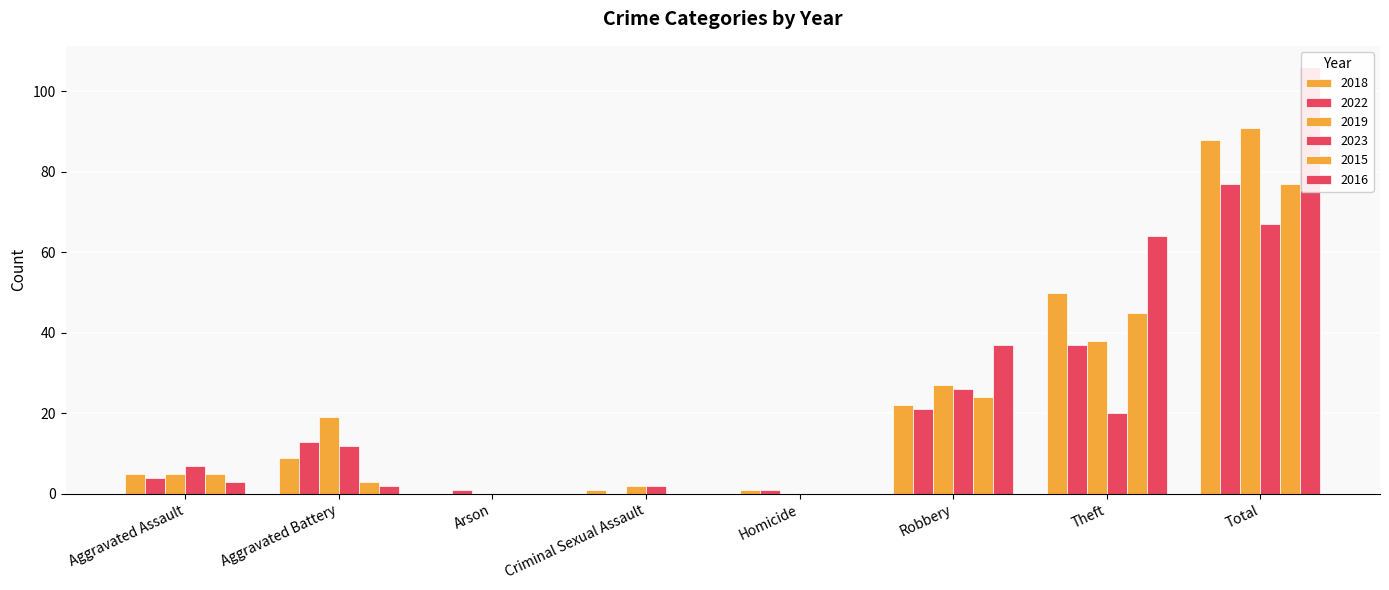

List the series in order of their peak value, lowest first.

2023, 2022, 2015, 2018, 2019, 2016